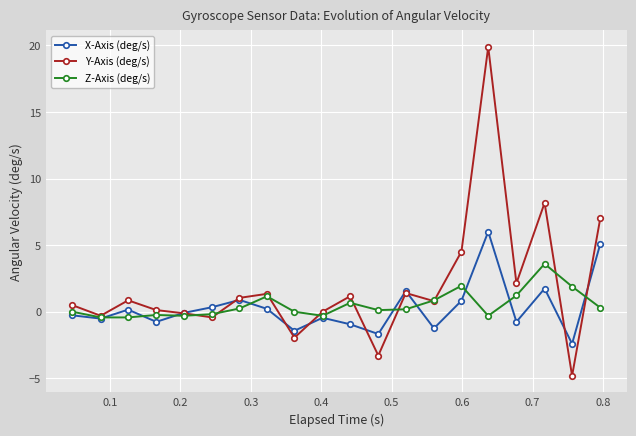

True or false: Z-Axis (deg/s) and X-Axis (deg/s) intersect in this chart.

True